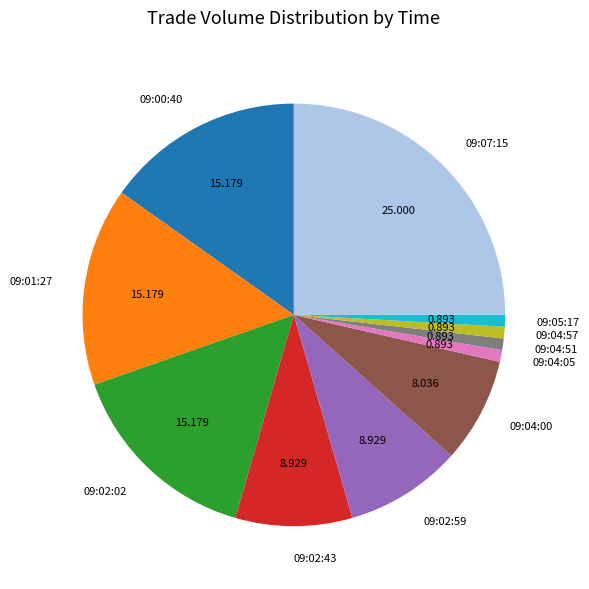

Combined, do 09:07:15 and 09:04:00 account for over 50%?

No